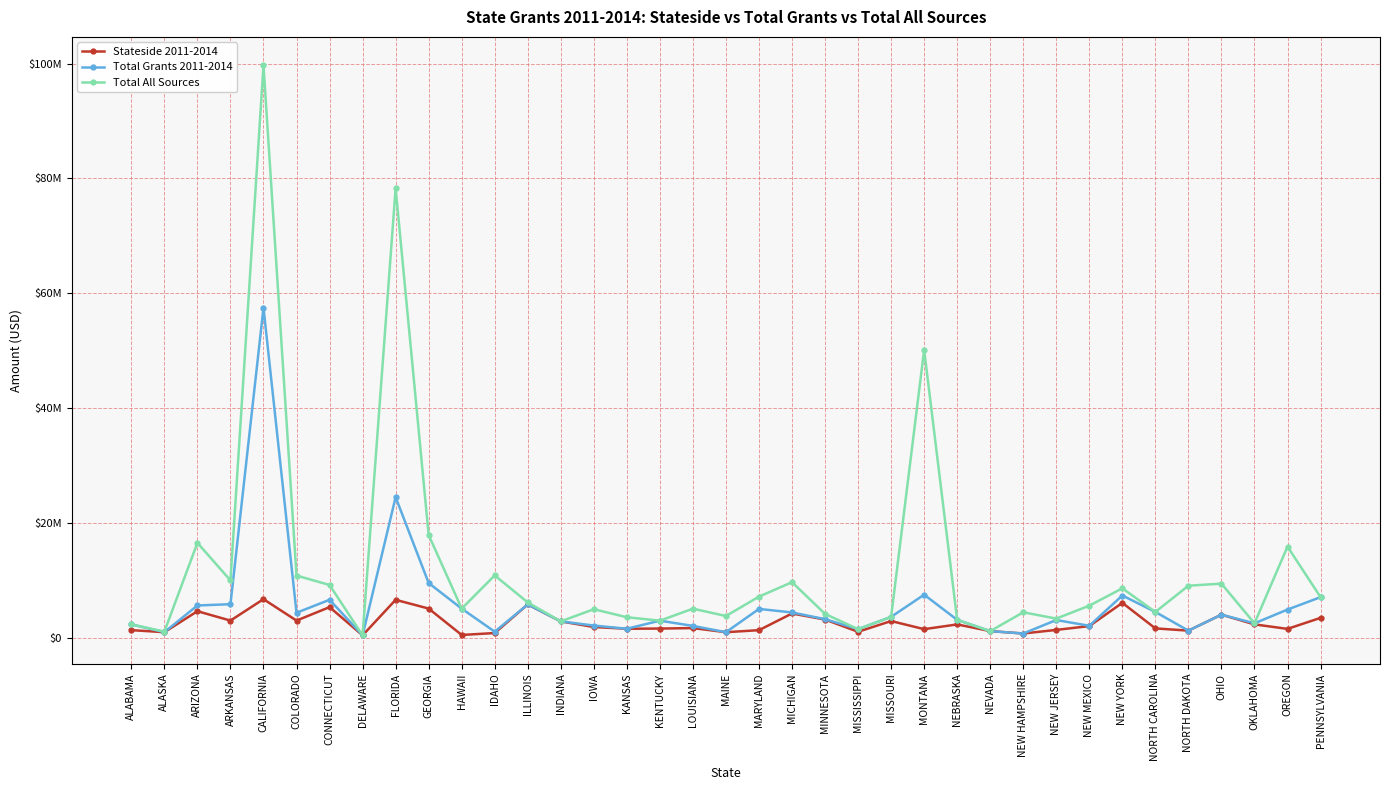

What is the difference between the highest and lowest values at ILLINOIS?

350000.0